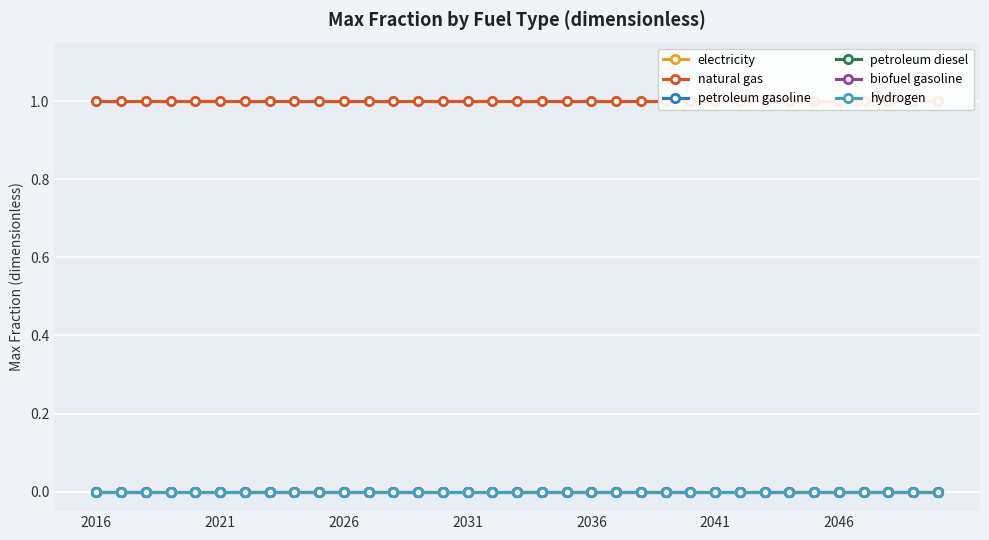

What position from the right is 13?

22